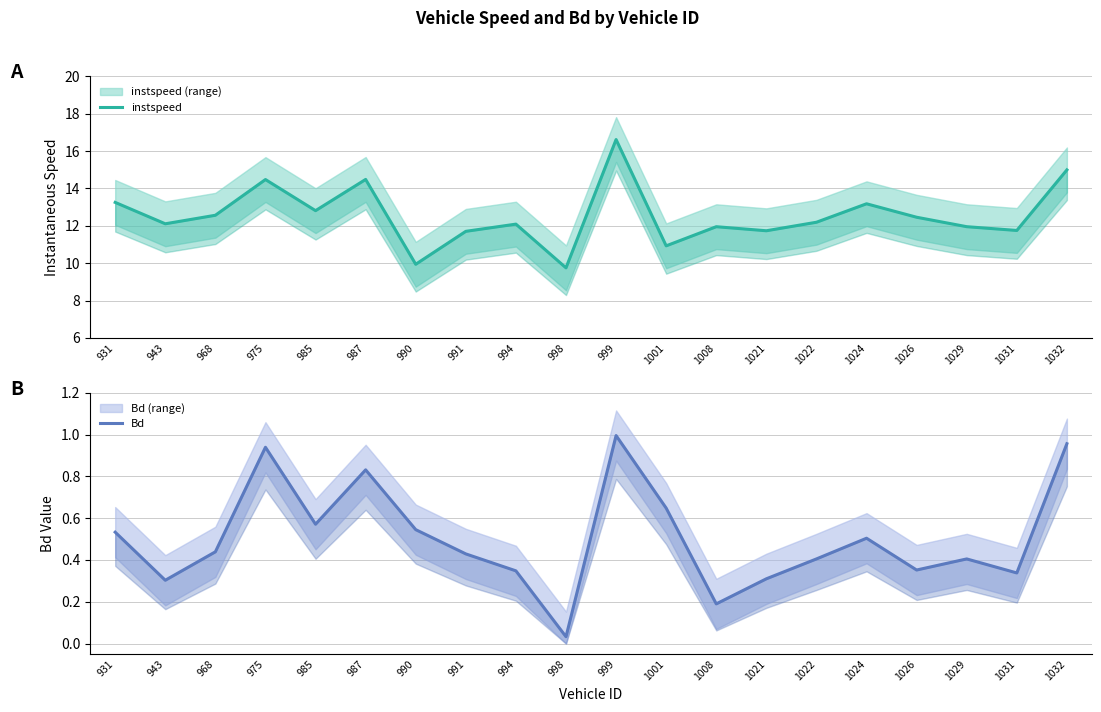

How many distinct data groups are displayed?

2